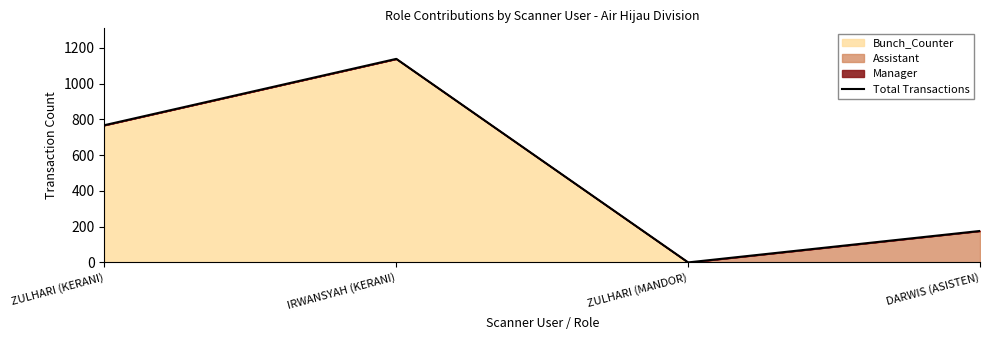

True or false: the data shows 0 at ZULHARI (MANDOR).

True